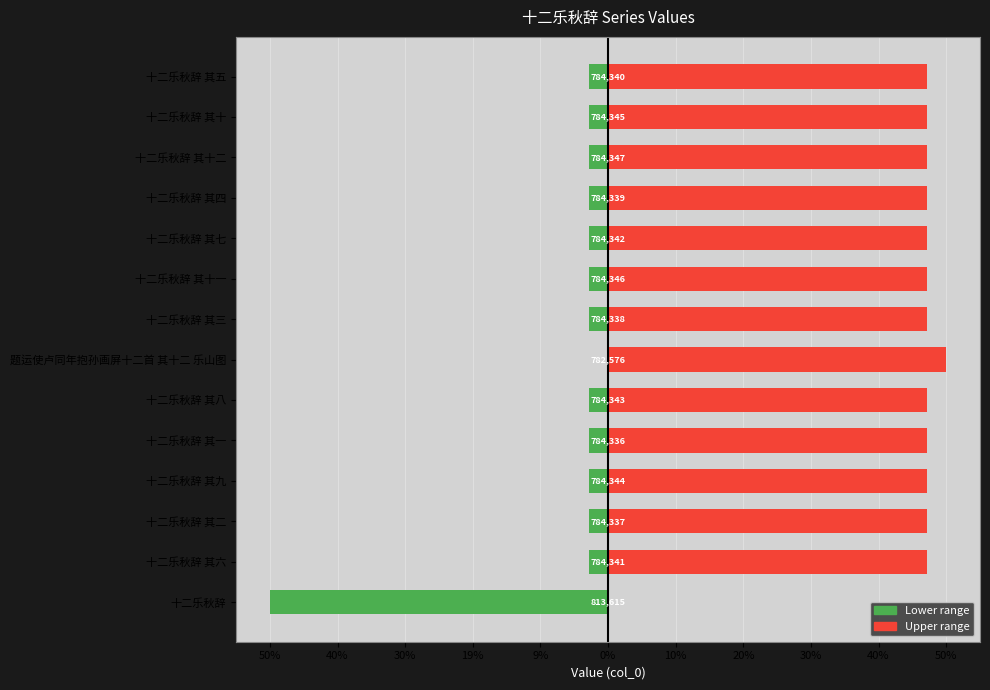

Count the number of categories in the chart.

14